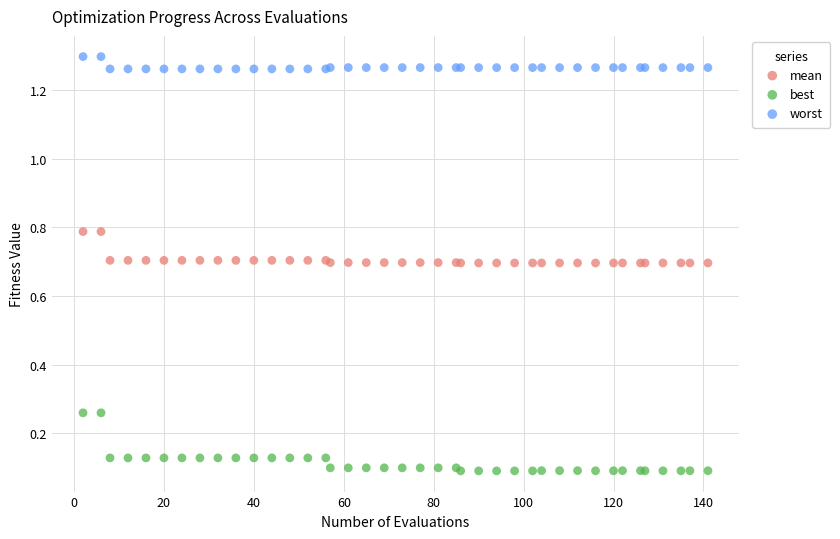

What are all the series names shown in the legend?

mean, best, worst